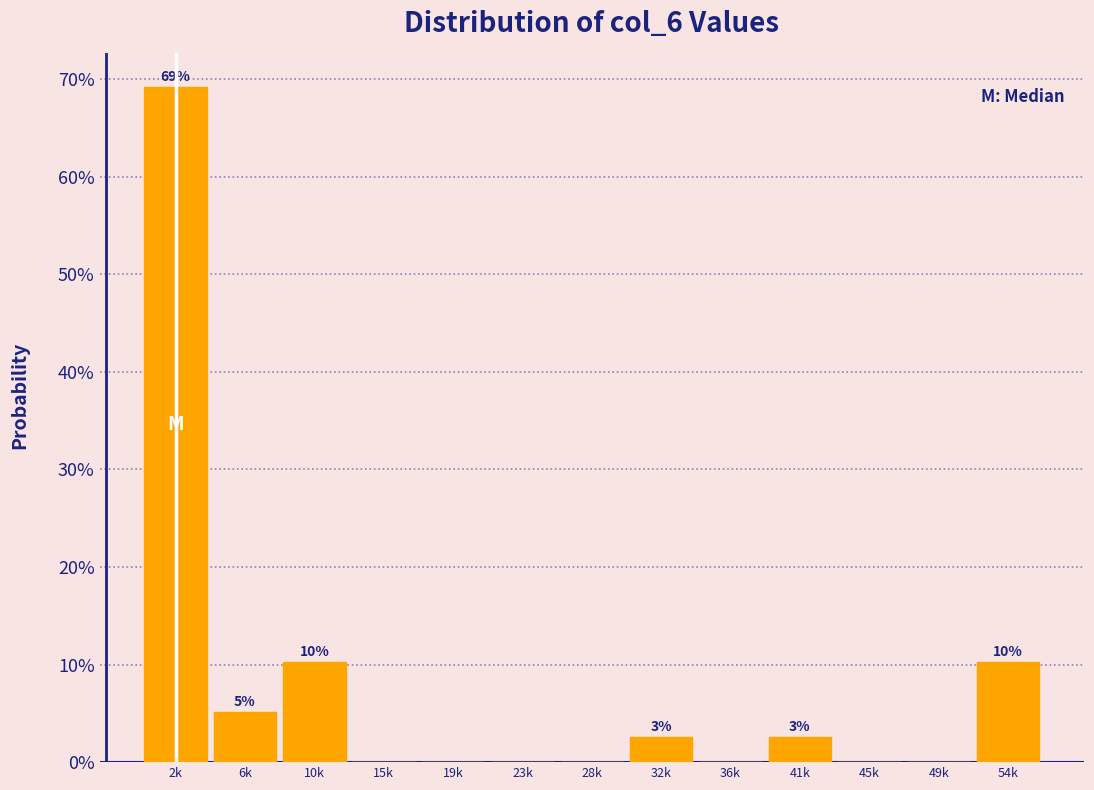

Reading left to right, transcribe all the data shown in this chart.

2k=69.2	6k=5.1	10k=10.3	15k=0.0	19k=0.0	23k=0.0	28k=0.0	32k=2.6	36k=0.0	41k=2.6	45k=0.0	49k=0.0	54k=10.3